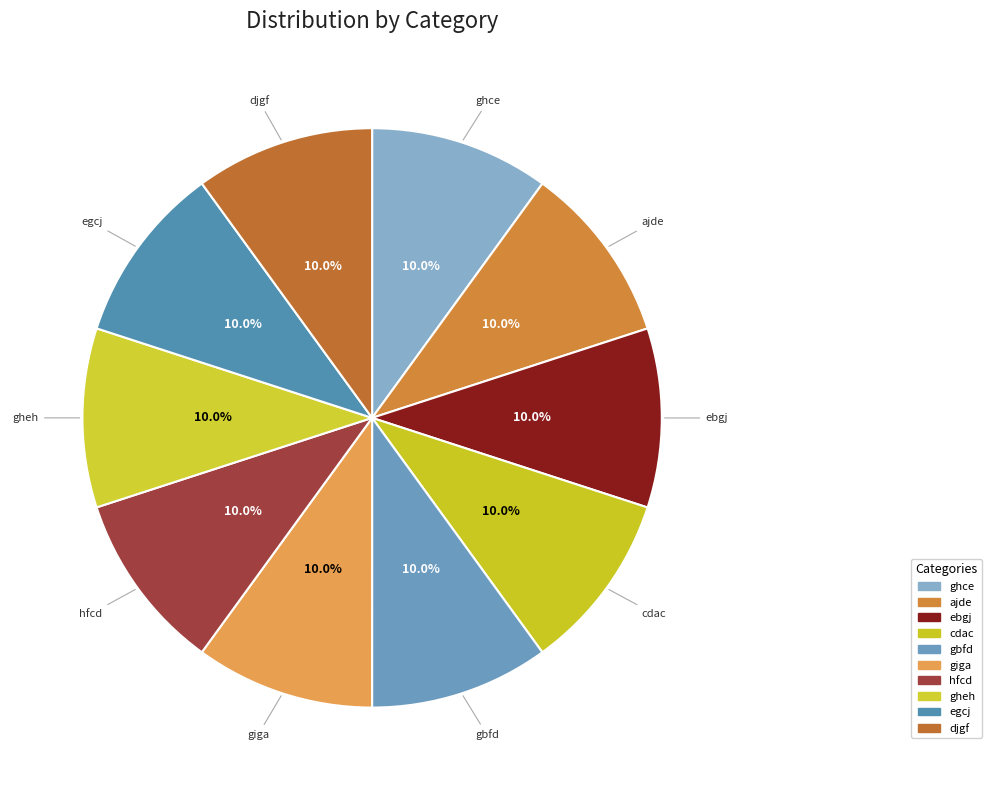

To the nearest percent, what percentage of the pie is cdac?

10%